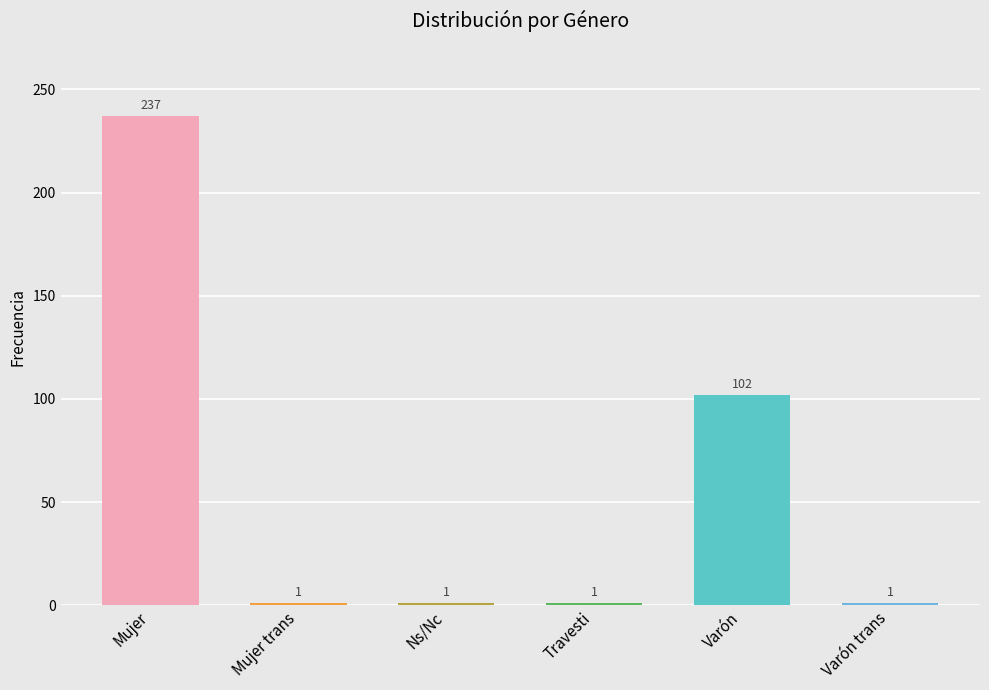

Reading right to left, extract all data points from this chart.

1	102	1	1	1	237